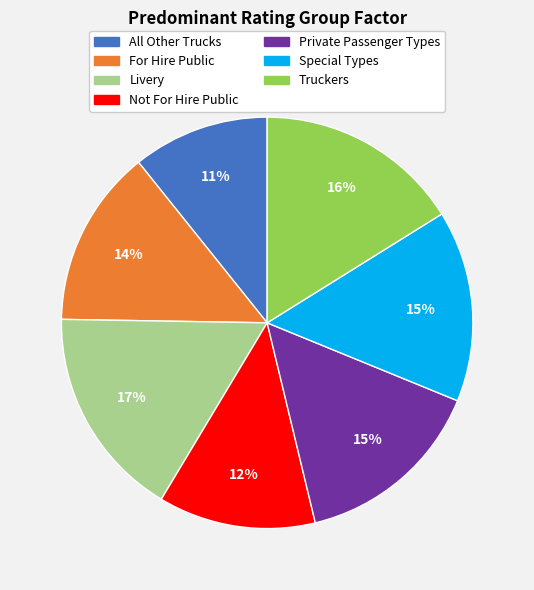

Which has a higher value, Not For Hire Public or All Other Trucks?

Not For Hire Public